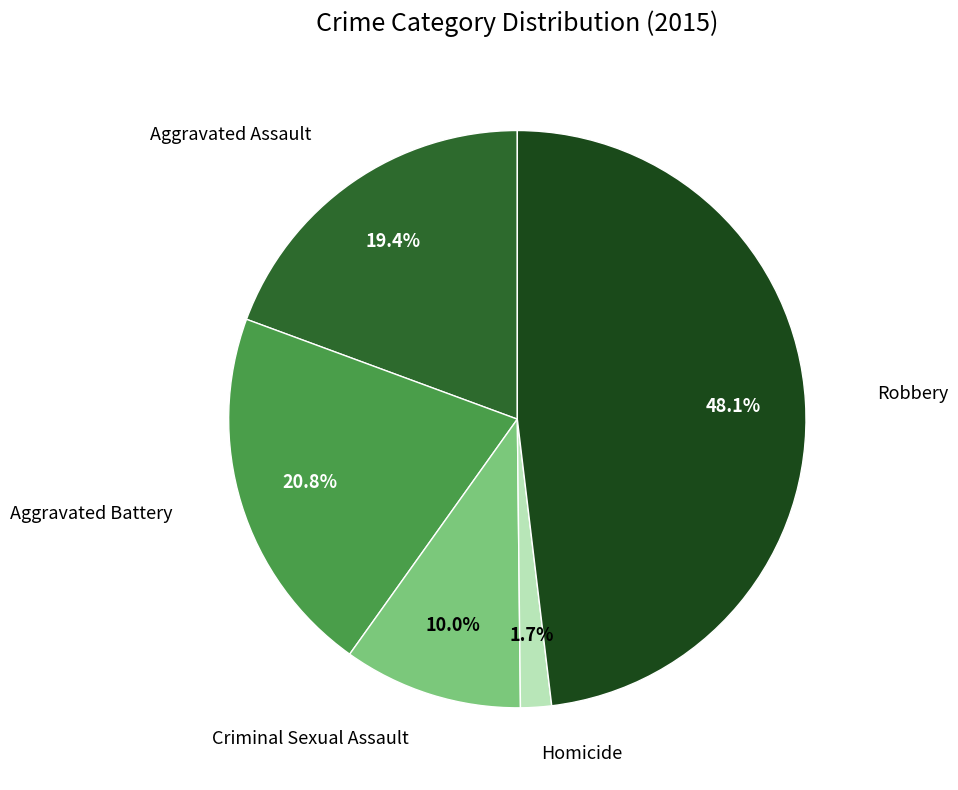

Is there a majority slice in this chart?

No